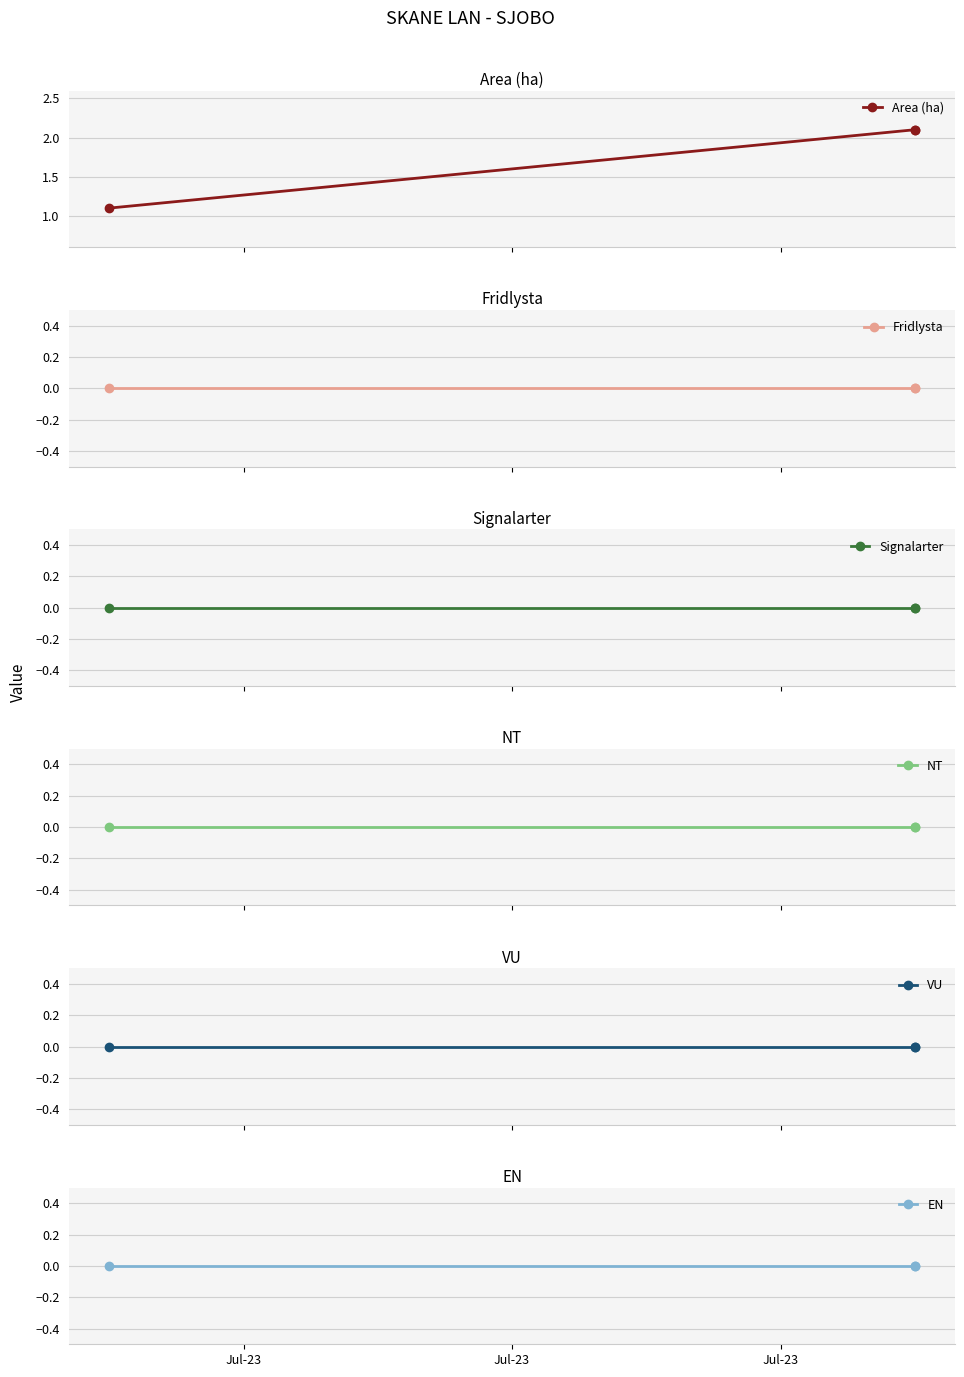

What are all the series names shown in the legend?

Area (ha), Fridlysta, Signalarter, NT, VU, EN